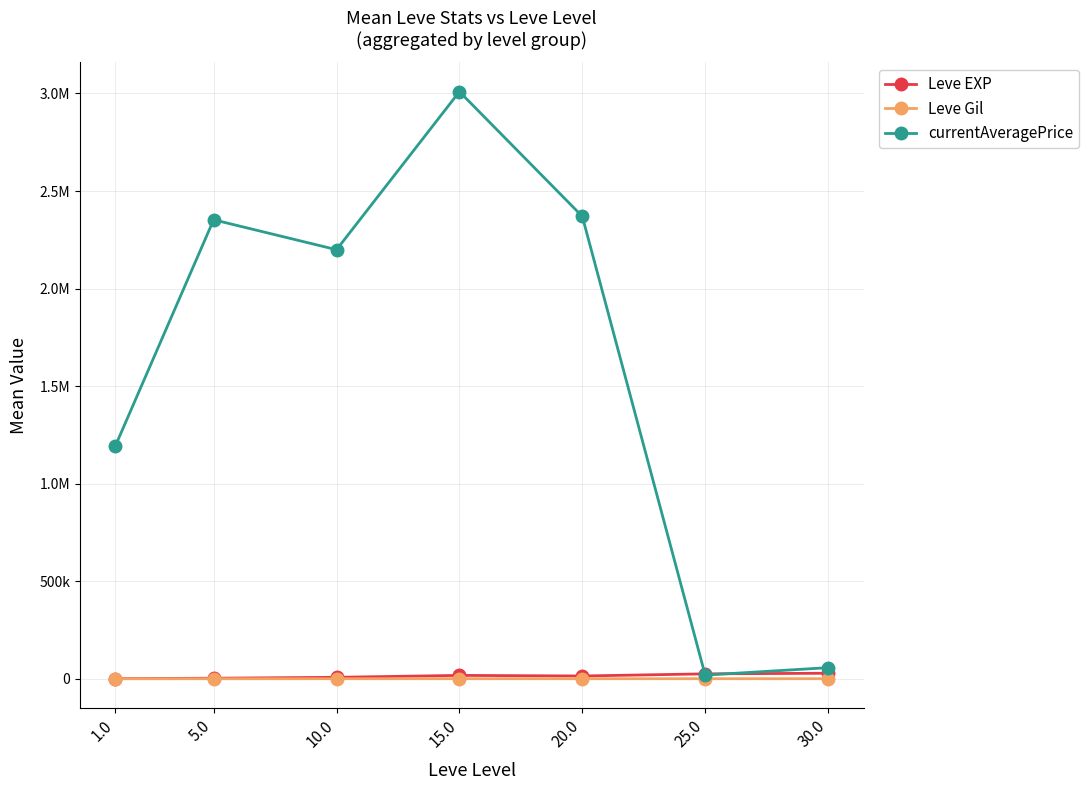

The value of currentAveragePrice at 1.0 is 1193097.1. True or false?

True